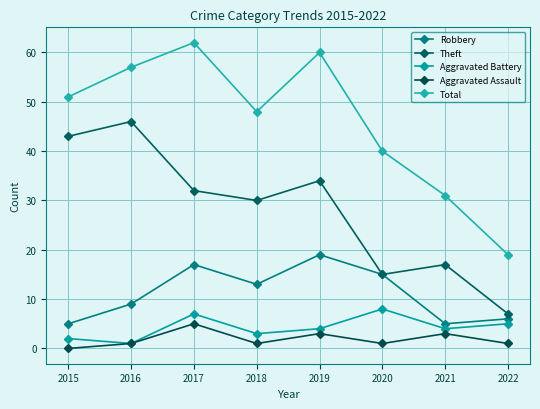

True or false: Aggravated Battery and Robbery intersect in this chart.

False